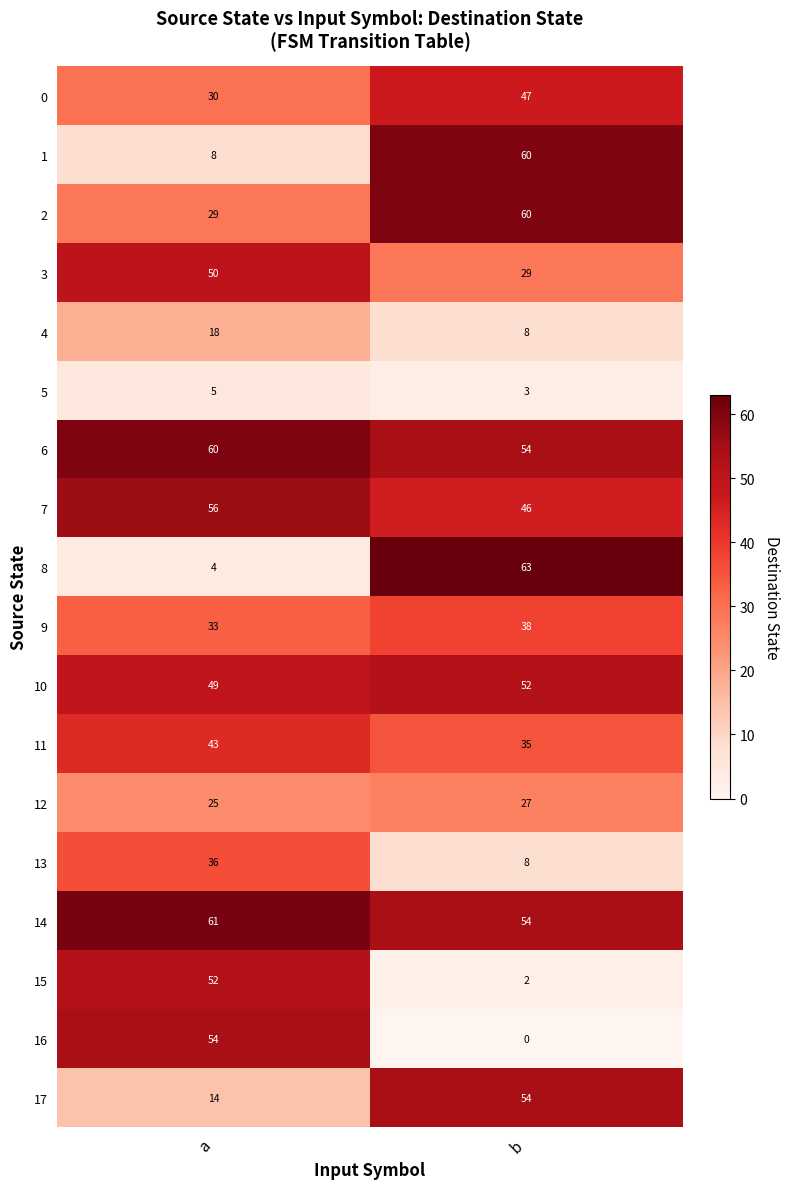

What is the approximate value of 1 at b, to the nearest 10?

60